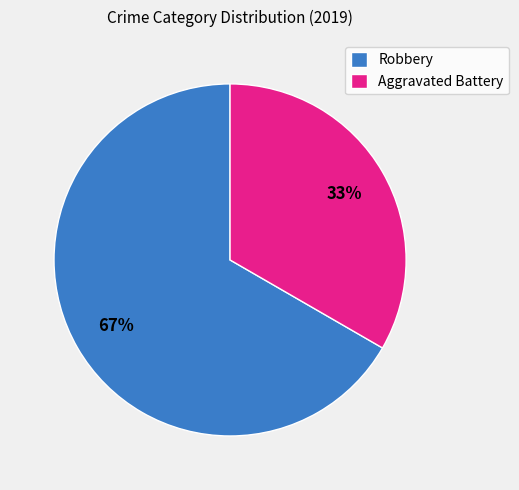

To the nearest percent, what is the combined percentage of Robbery and Aggravated Battery?

100%